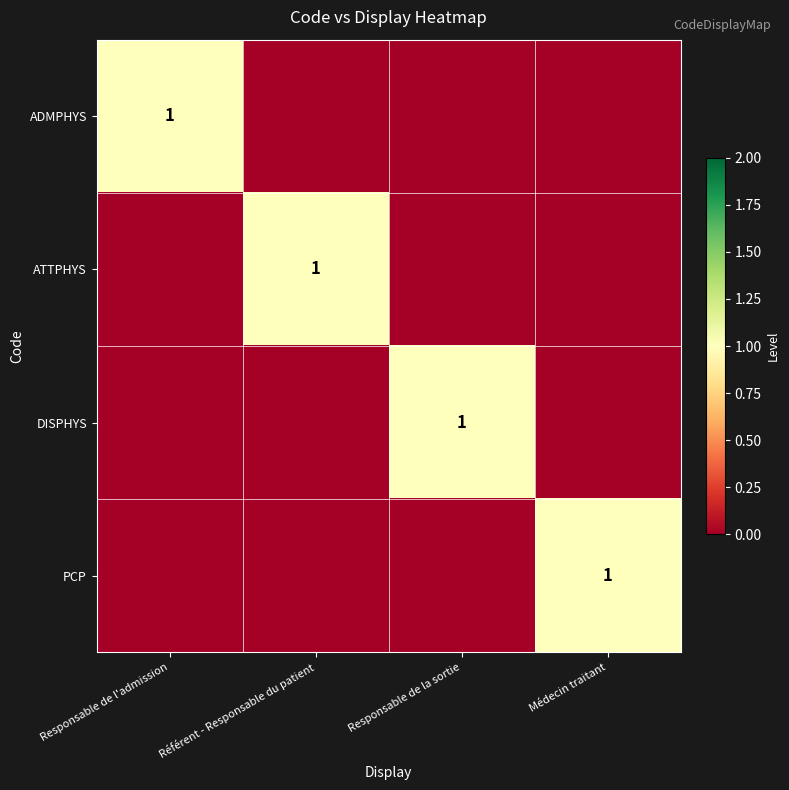

How many ATTPHYS values are between 0 and 1?

4